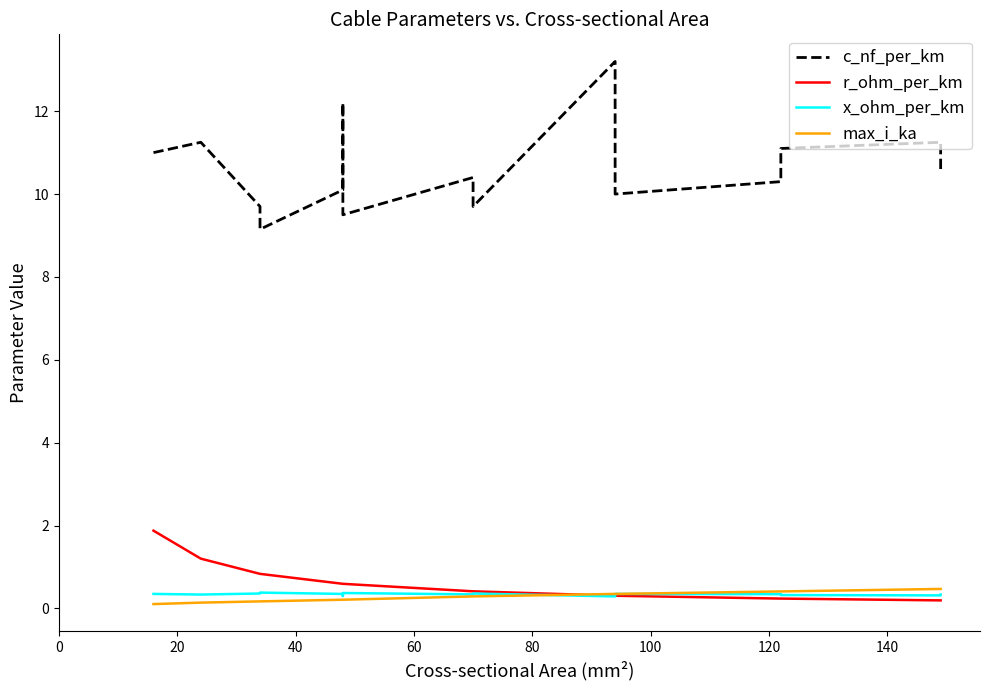

What are all the series names shown in the legend?

c_nf_per_km, r_ohm_per_km, x_ohm_per_km, max_i_ka